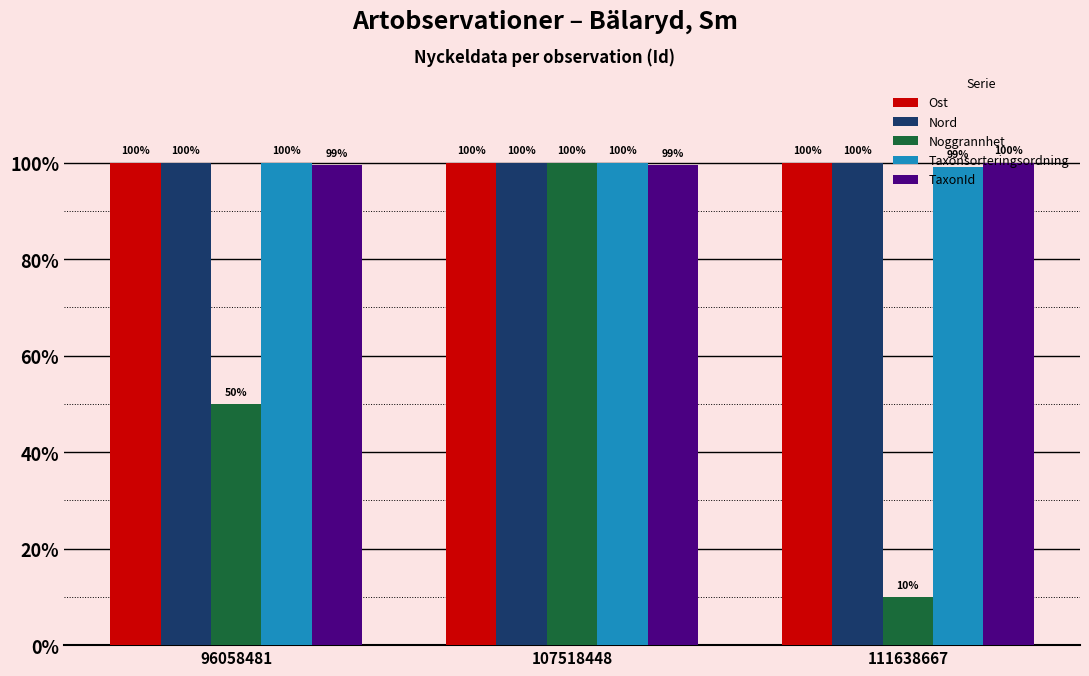

Read the Taxonsorteringsordning value at 111638667.

99.2